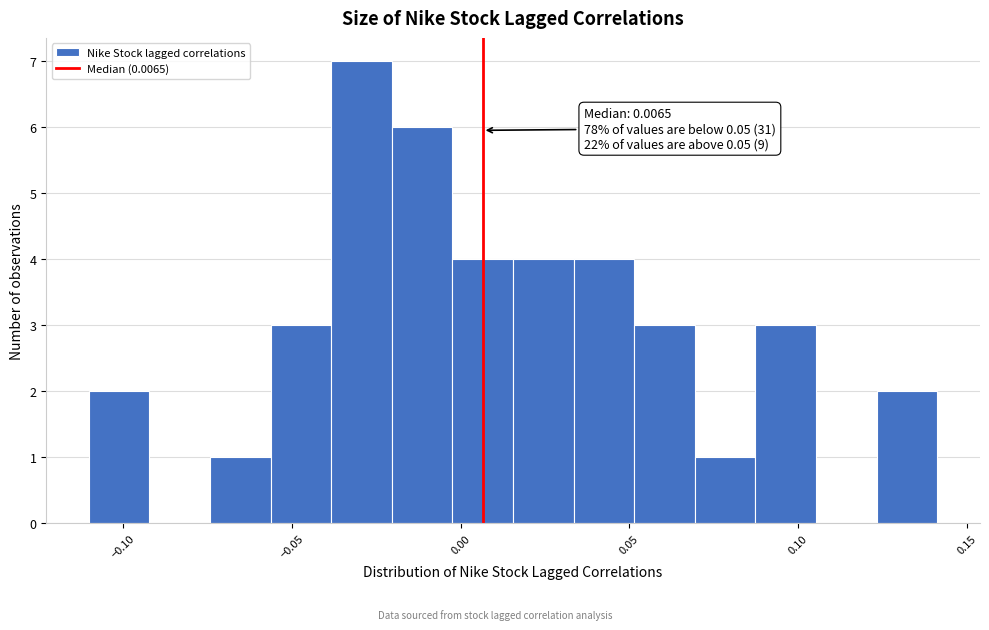

Around what value on the x-axis is the tallest bar? Give the approximate position of its centre, as read against the axis.

-0.030